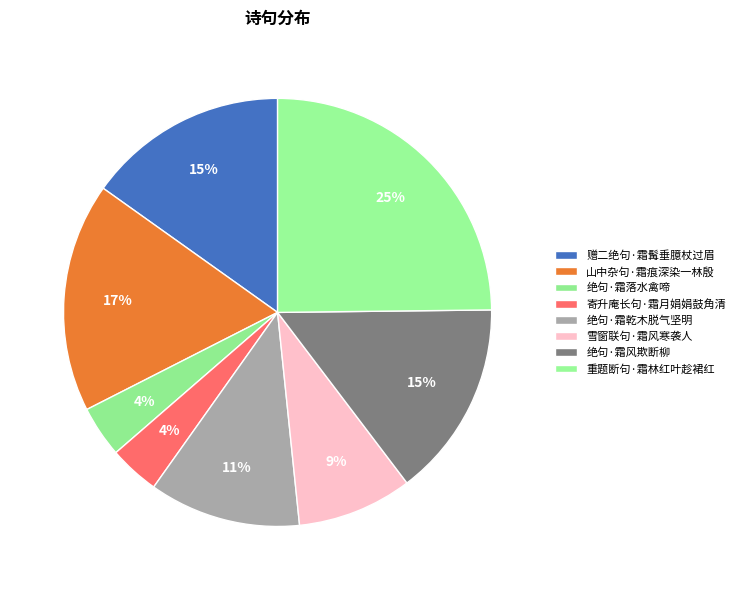

Which category has the biggest portion of the pie?

重题断句·霜林红叶趁裙红